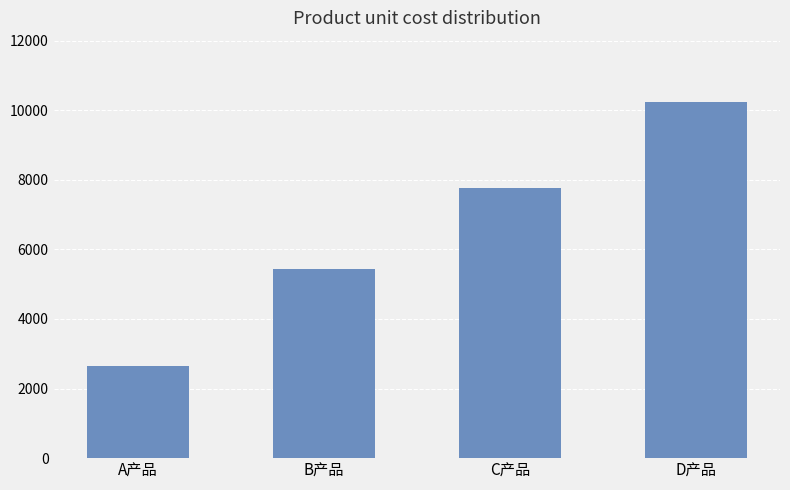

Which category has the highest value across all series?

D产品